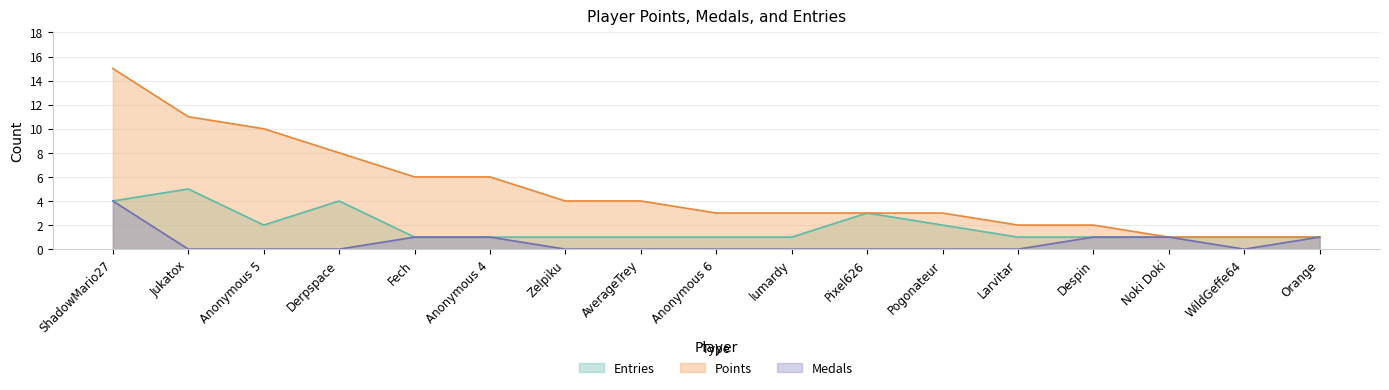

Rank the categories by Entries value from lowest to highest.

Fech, Anonymous 4, Zelpiku, AverageTrey, Anonymous 6, lumardy, Larvitar, Despin, Noki Doki, WildGeffe64, Orange, Anonymous 5, Pogonateur, Pixel626, ShadowMario27, Derpspace, Jukatox